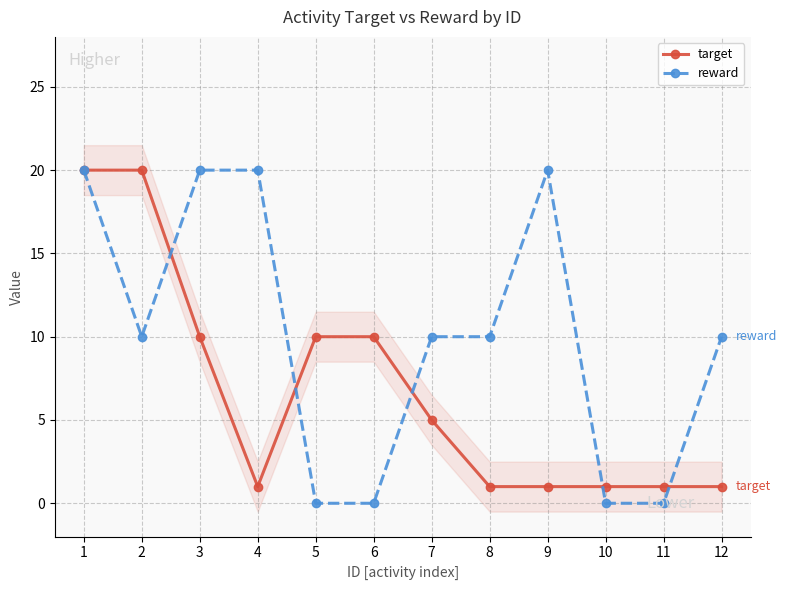

Which category has the lowest value across all series?

5